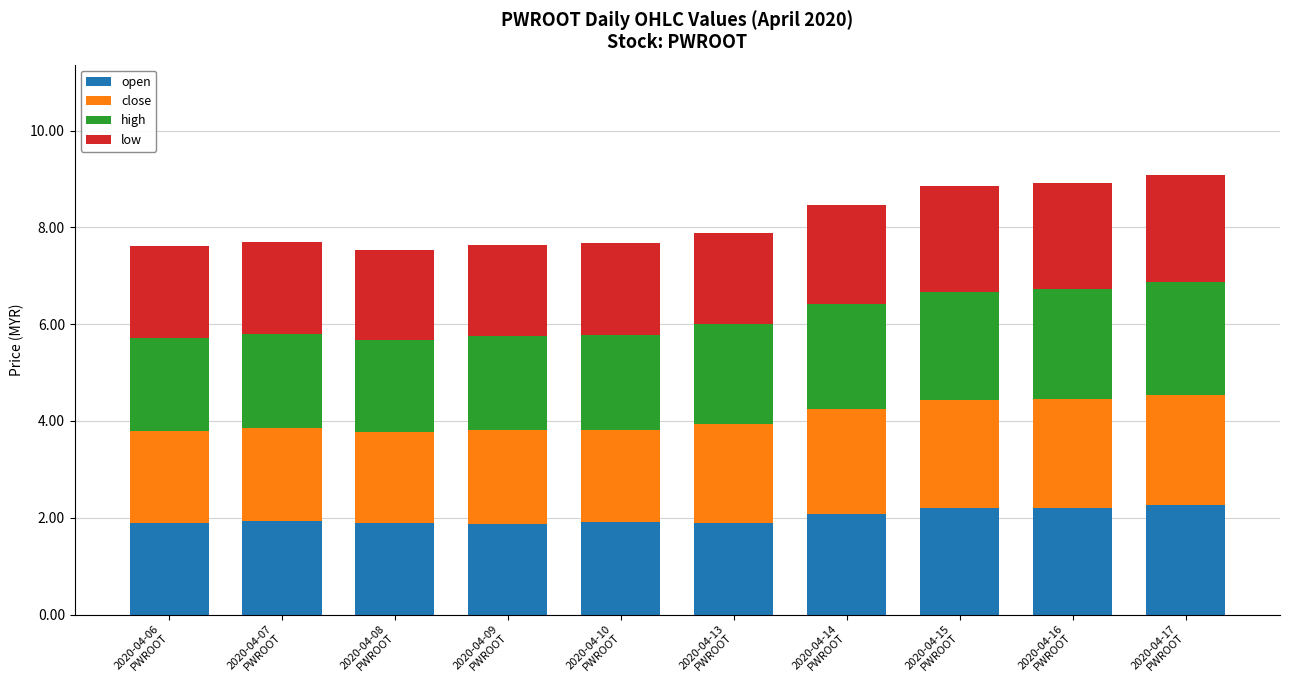

What is the sum of all open values?

20.2